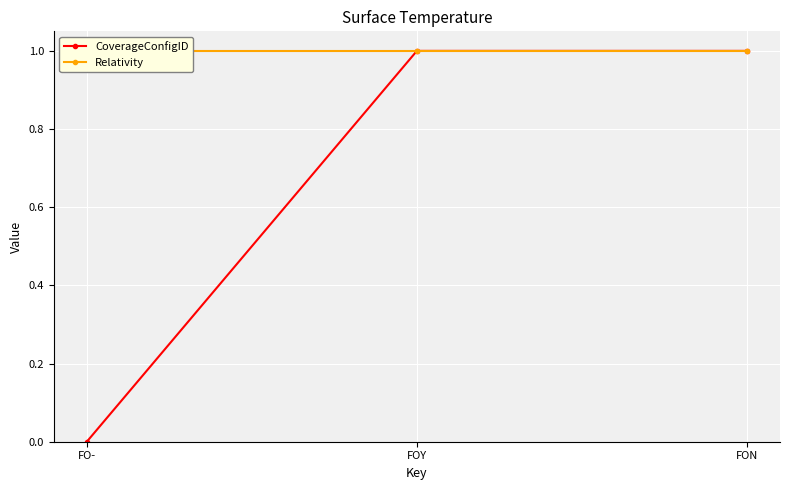

Reading left to right, list all the values displayed in this chart.

CoverageConfigID: 0	1	1
Relativity: 1	1	1